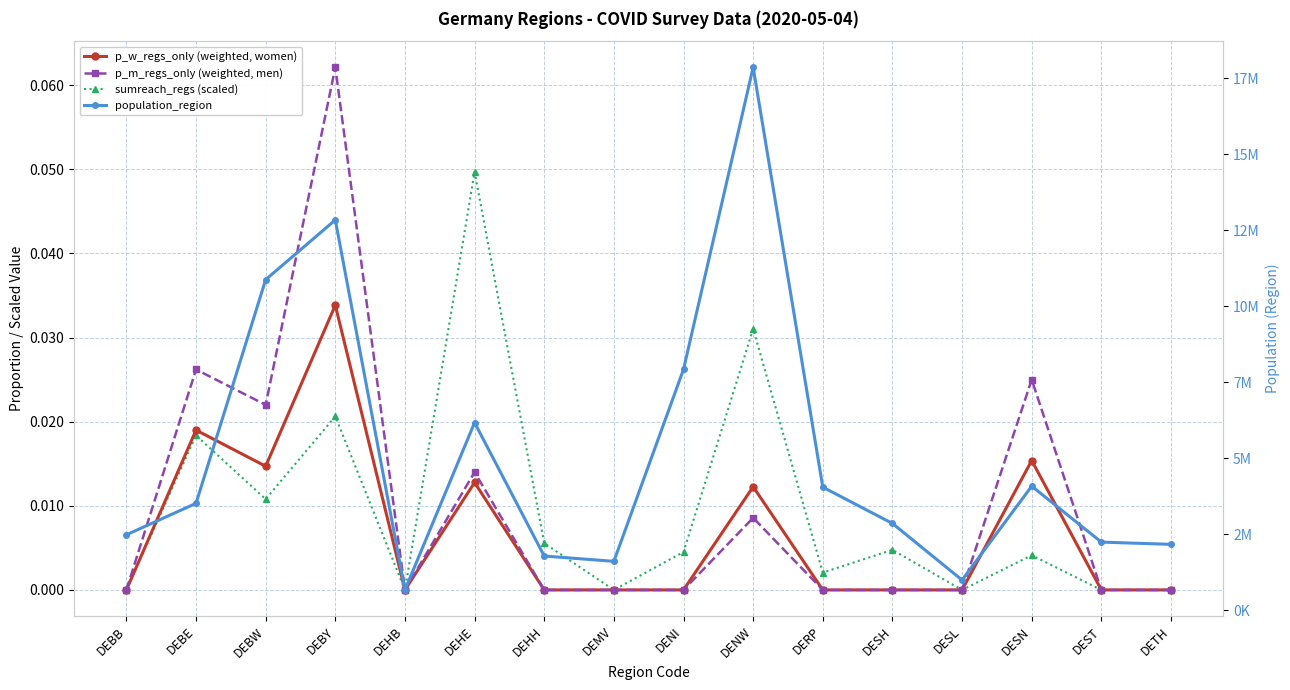

Is the value of p_m_regs_only (weighted, men) at DEST greater than the value of population_region at DESH?

No